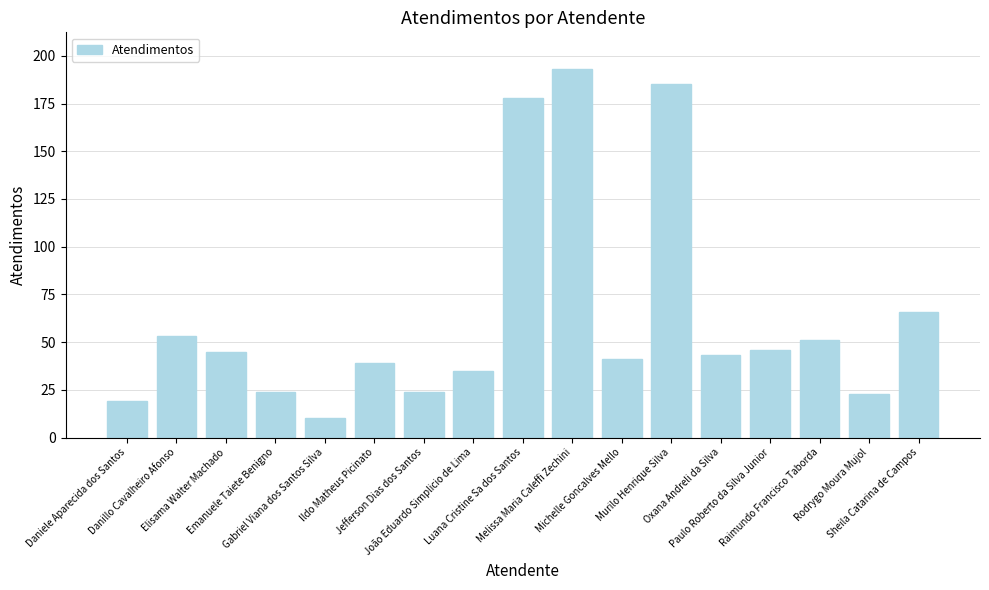

How many categories are shown in the chart?

17